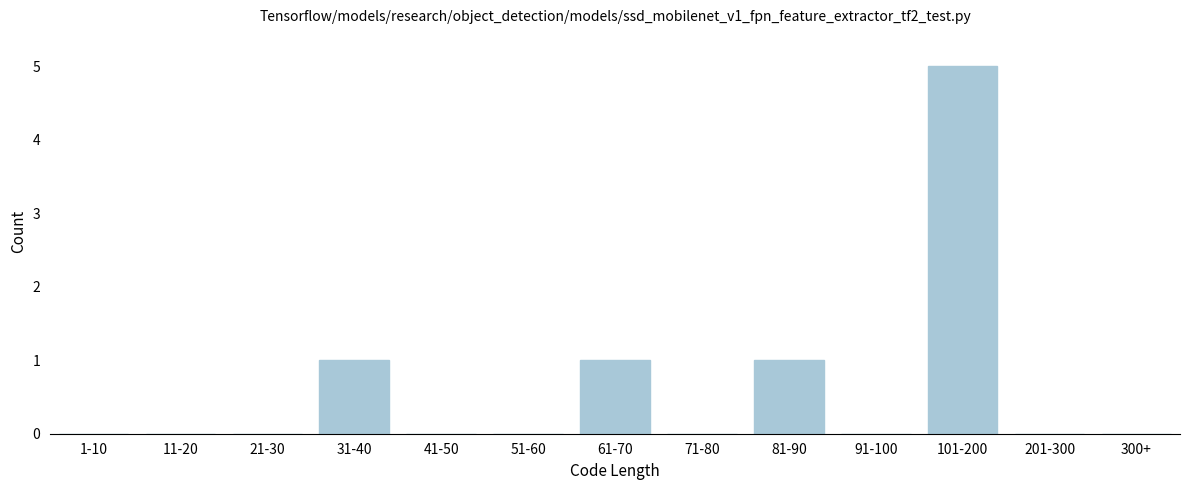

Reading left to right, extract all data points from this chart.

1-10=0	11-20=0	21-30=0	31-40=1	41-50=0	51-60=0	61-70=1	71-80=0	81-90=1	91-100=0	101-200=5	201-300=0	300+=0